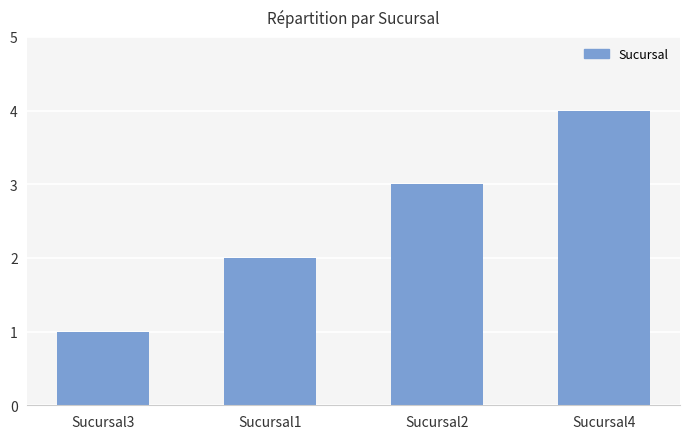

Reading left to right, extract all data points from this chart.

Sucursal3=1	Sucursal1=2	Sucursal2=3	Sucursal4=4